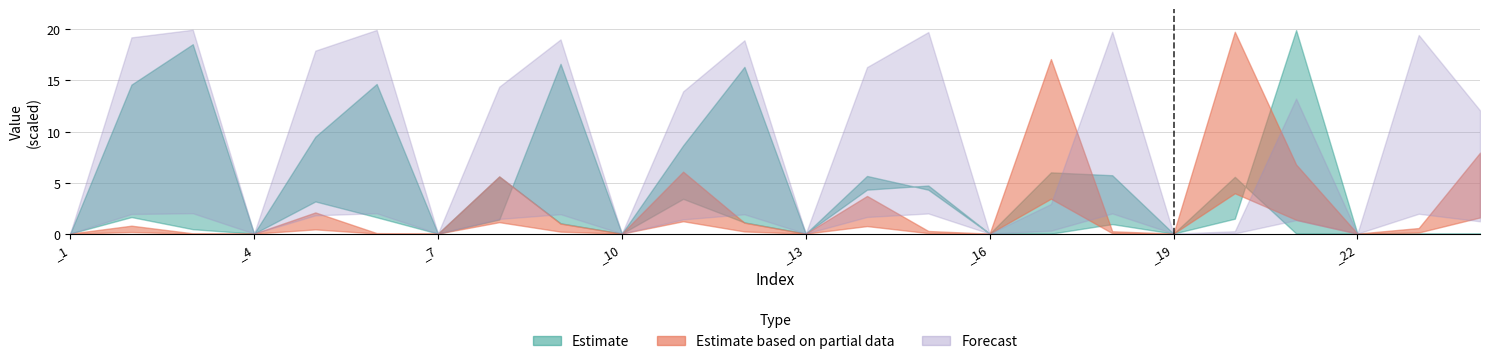

At which label is row3 closest to 0?

_1